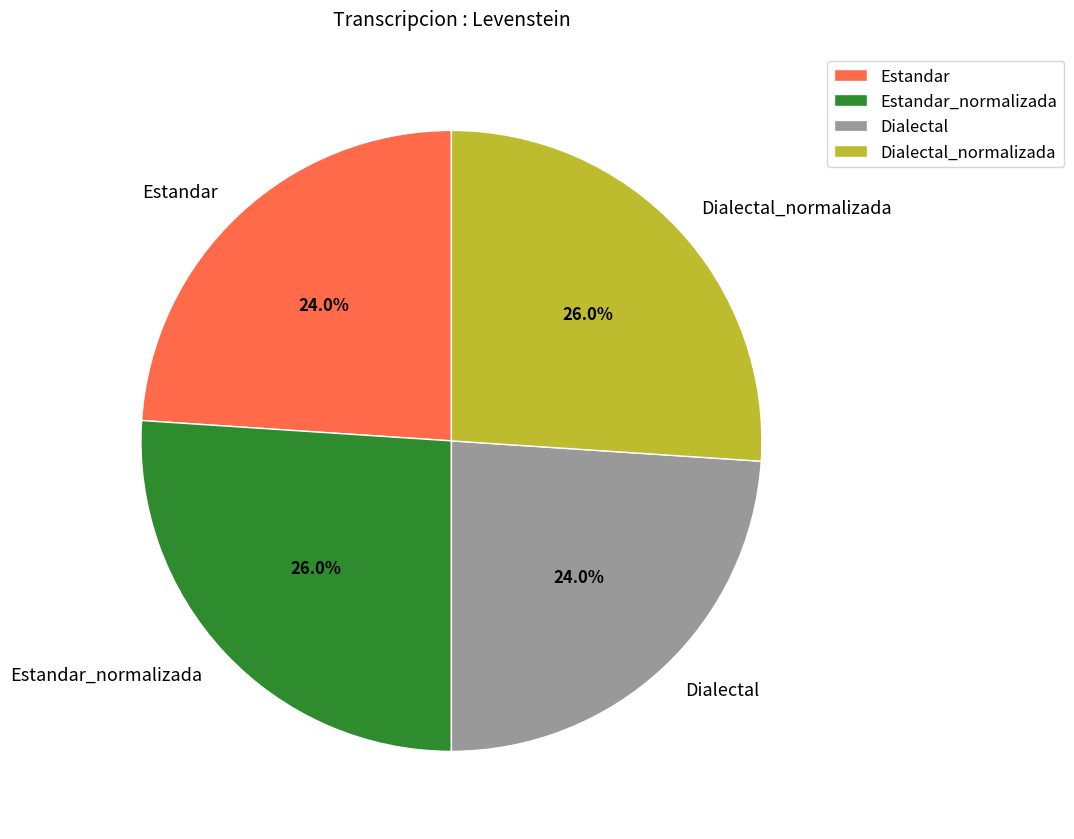

To the nearest percent, what is the difference between the Estandar_normalizada and Estandar slice percentages?

2%